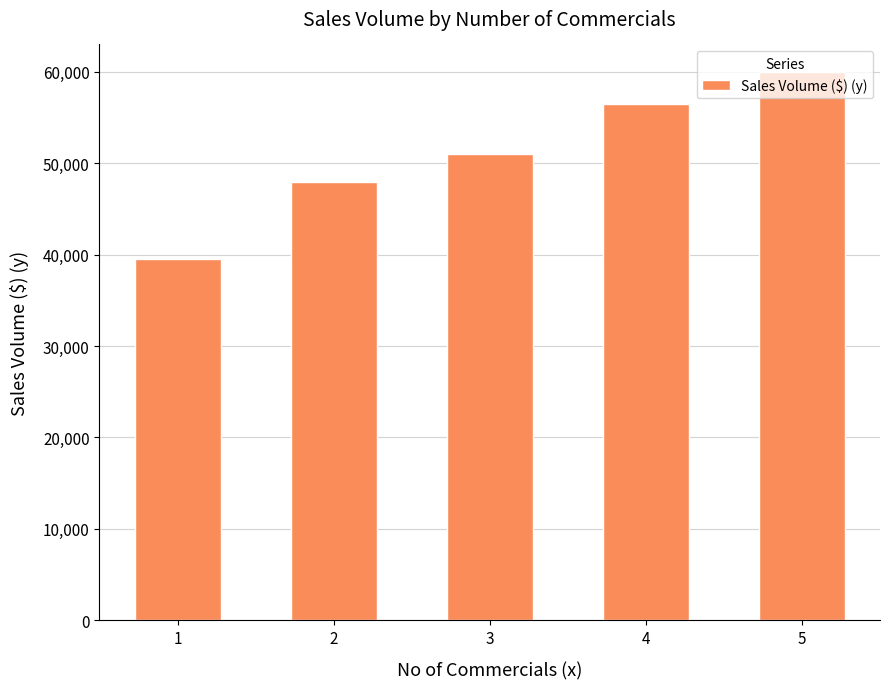

What is the average value?

51000